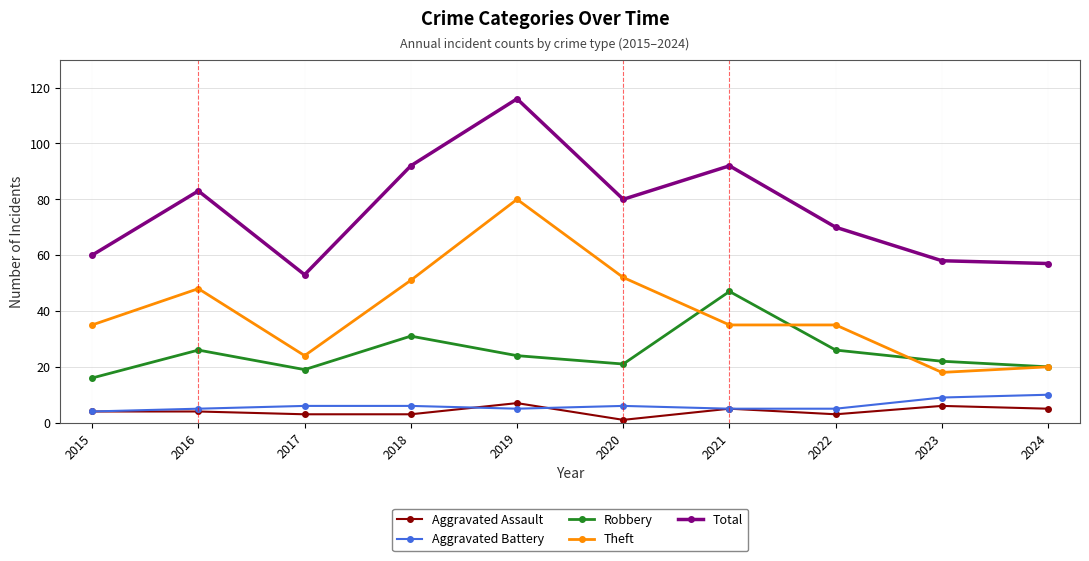

True or false: Aggravated Battery and Total intersect in this chart.

False